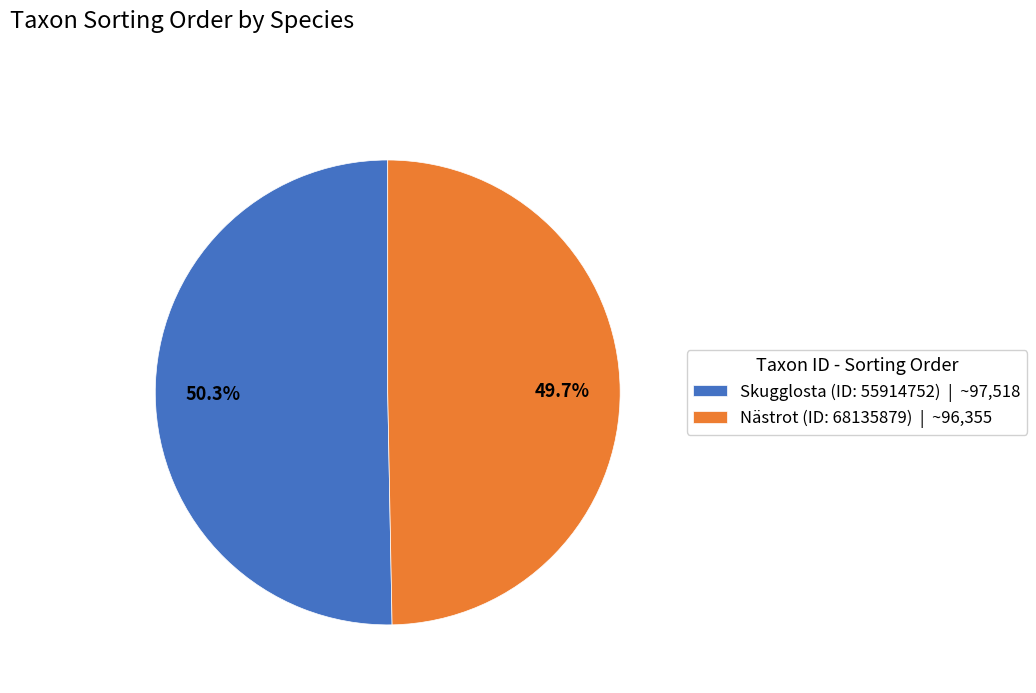

Rank the categories by value from lowest to highest.

Nästrot (ID: 68135879), Skugglosta (ID: 55914752)